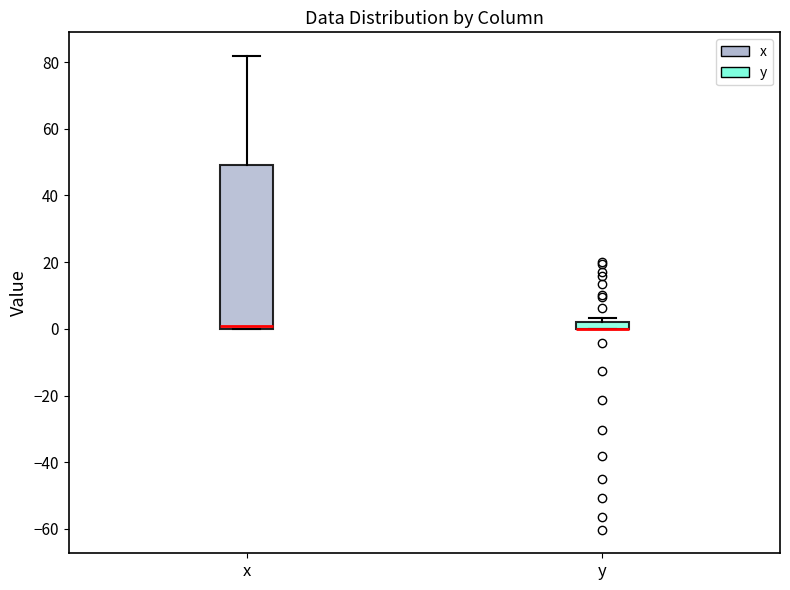

Where is the lower edge of the box for y on the y-axis? The values are not printed on the chart, so give them approximately, as read against the axis.

0